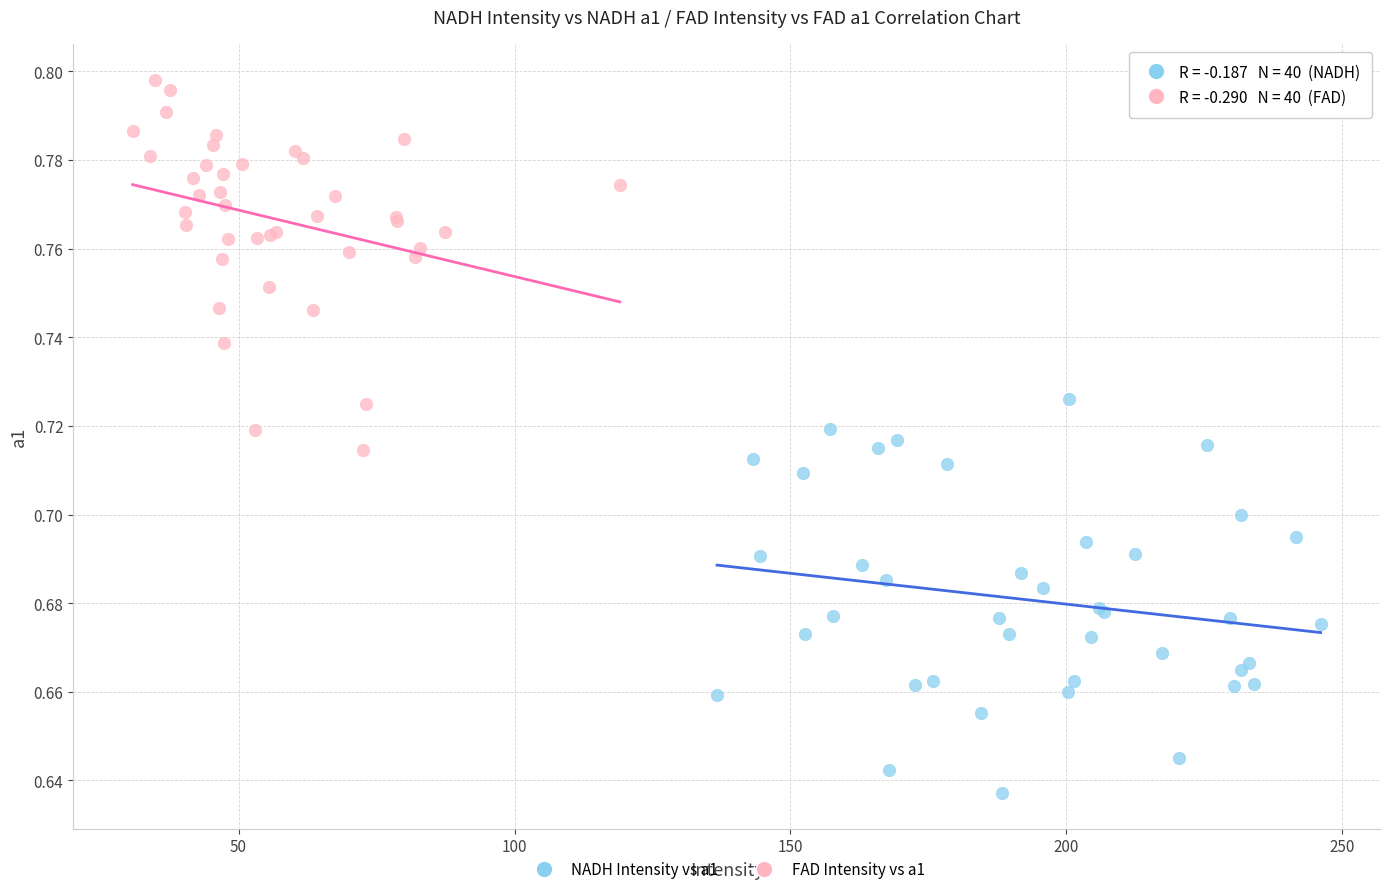

What are all the series names shown in the legend?

NADH Intensity vs a1, FAD Intensity vs a1